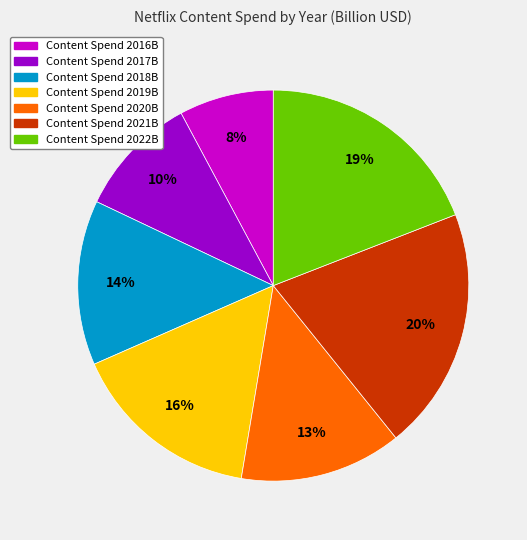

Is there any slice that represents more than half of the pie?

No